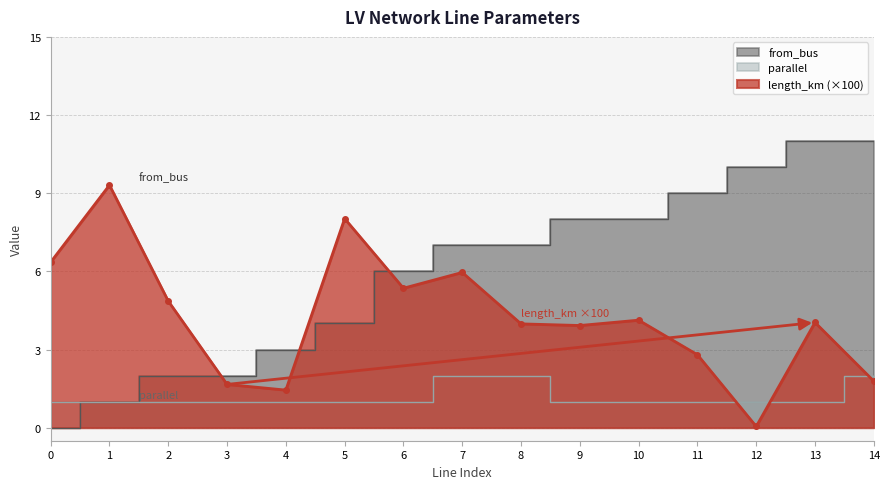

At which label is length_km closest to 4?

8